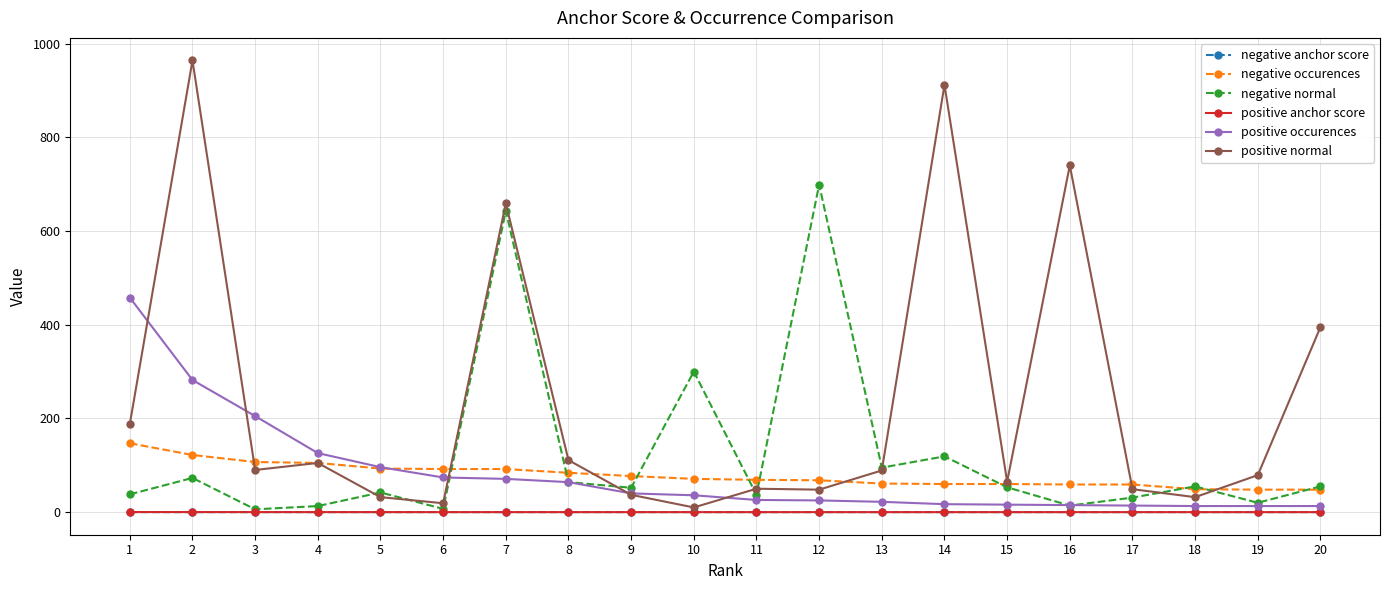

At which category does negative normal reach its first local peak?

2